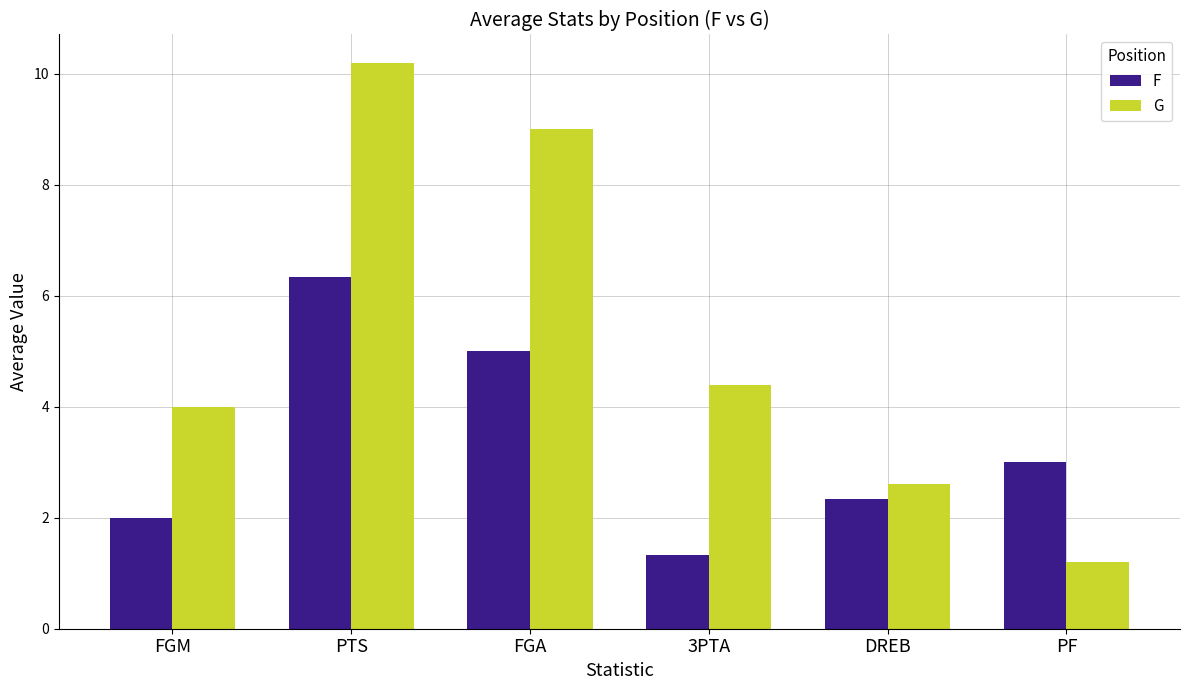

How many groups of bars are there?

6